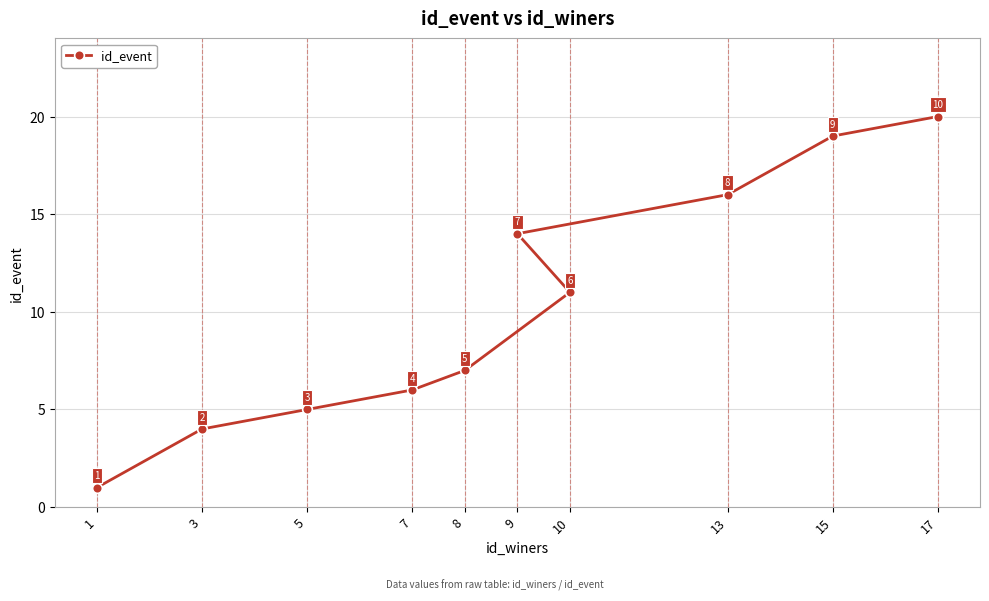

What is the approximate value at 1?

1